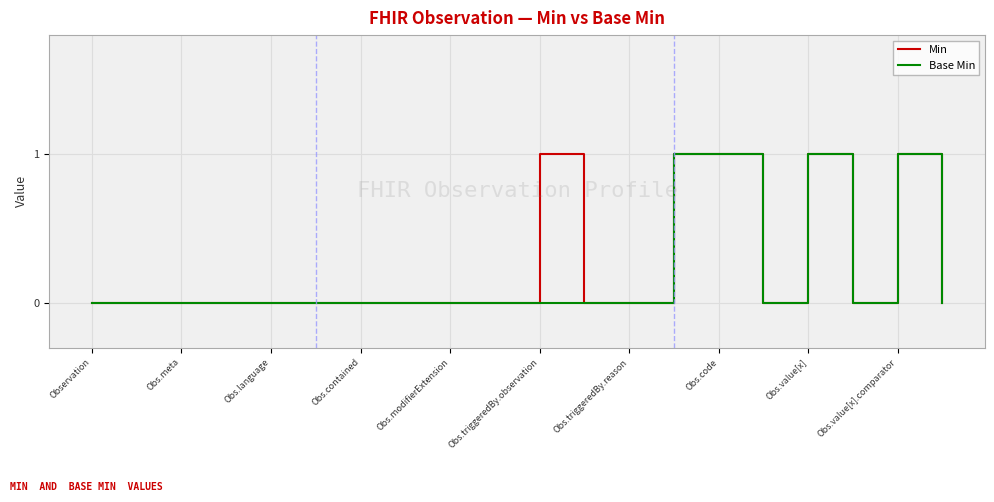

Is it true that Min equals 0 at Obs.triggeredBy.reason?

True